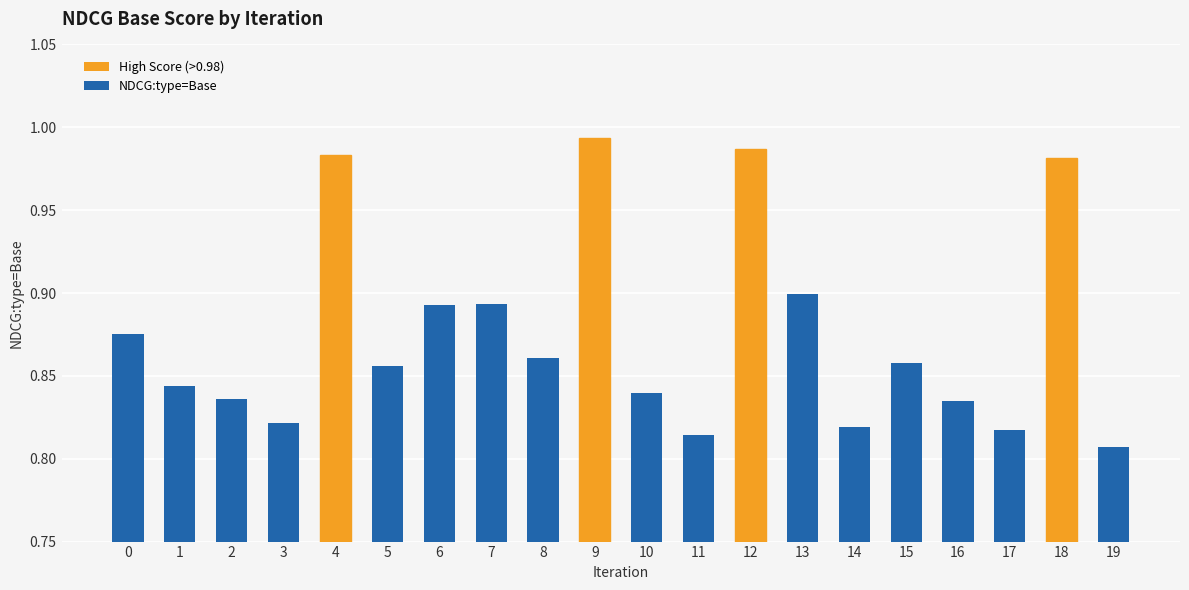

Which category has the lowest value across all series?

19